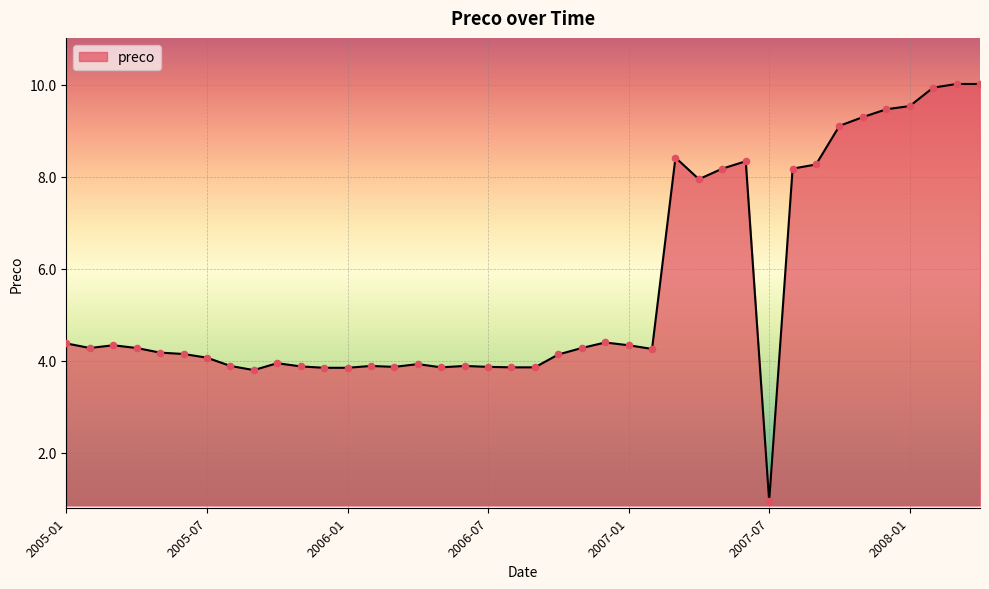

What is the maximum value shown in the chart?

10.0